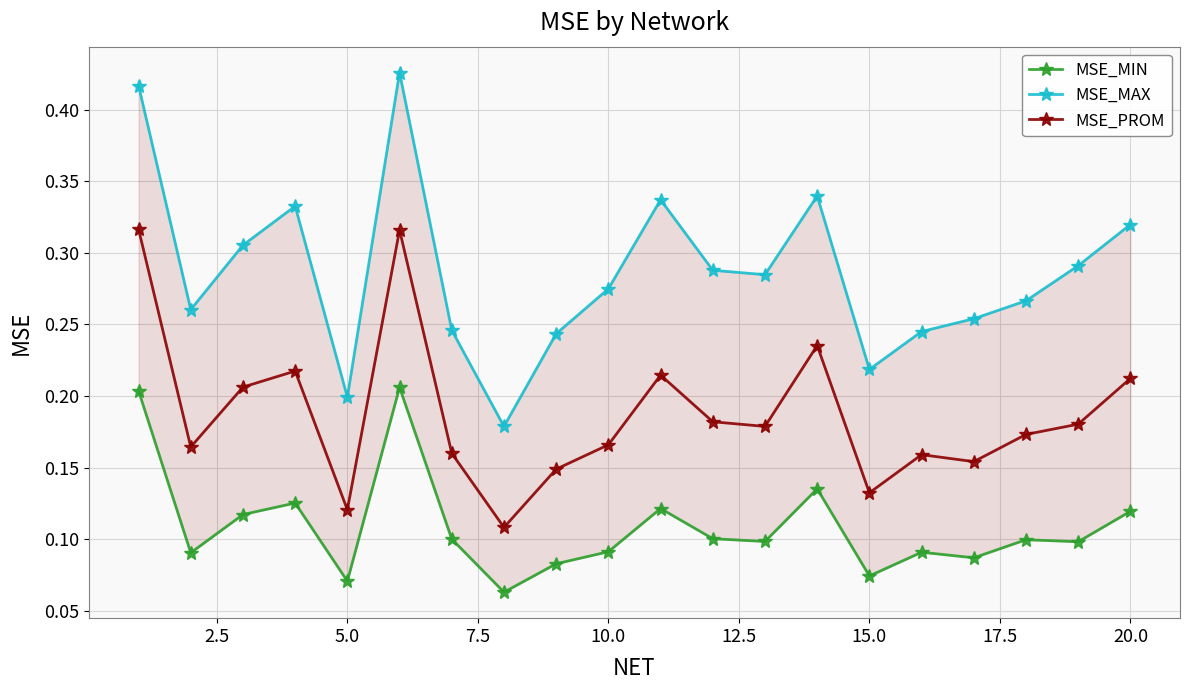

Reading right to left, list all the values displayed in this chart.

MSE_MIN: 0.1	0.1	0.1	0.1	0.1	0.1	0.1	0.1	0.1	0.1	0.1	0.1	0.1	0.1	0.2	0.1	0.1	0.1	0.1	0.2
MSE_MAX: 0.3	0.3	0.3	0.3	0.2	0.2	0.3	0.3	0.3	0.3	0.3	0.2	0.2	0.2	0.4	0.2	0.3	0.3	0.3	0.4
MSE_PROM: 0.2	0.2	0.2	0.2	0.2	0.1	0.2	0.2	0.2	0.2	0.2	0.1	0.1	0.2	0.3	0.1	0.2	0.2	0.2	0.3